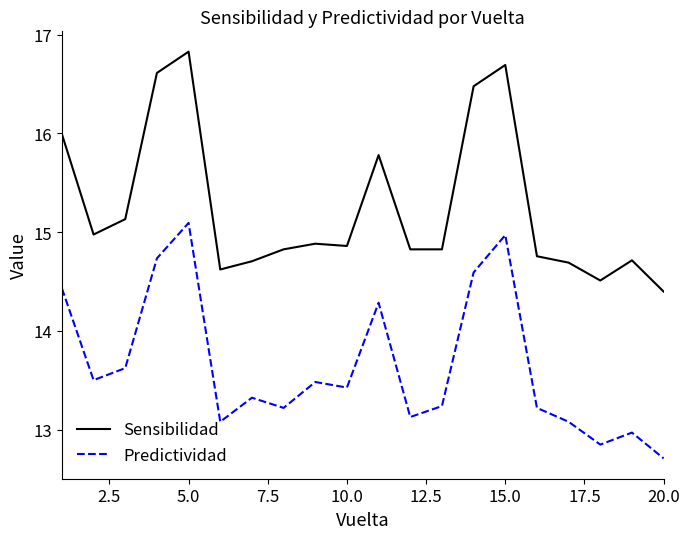

What are all the series names shown in the legend?

Sensibilidad, Predictividad